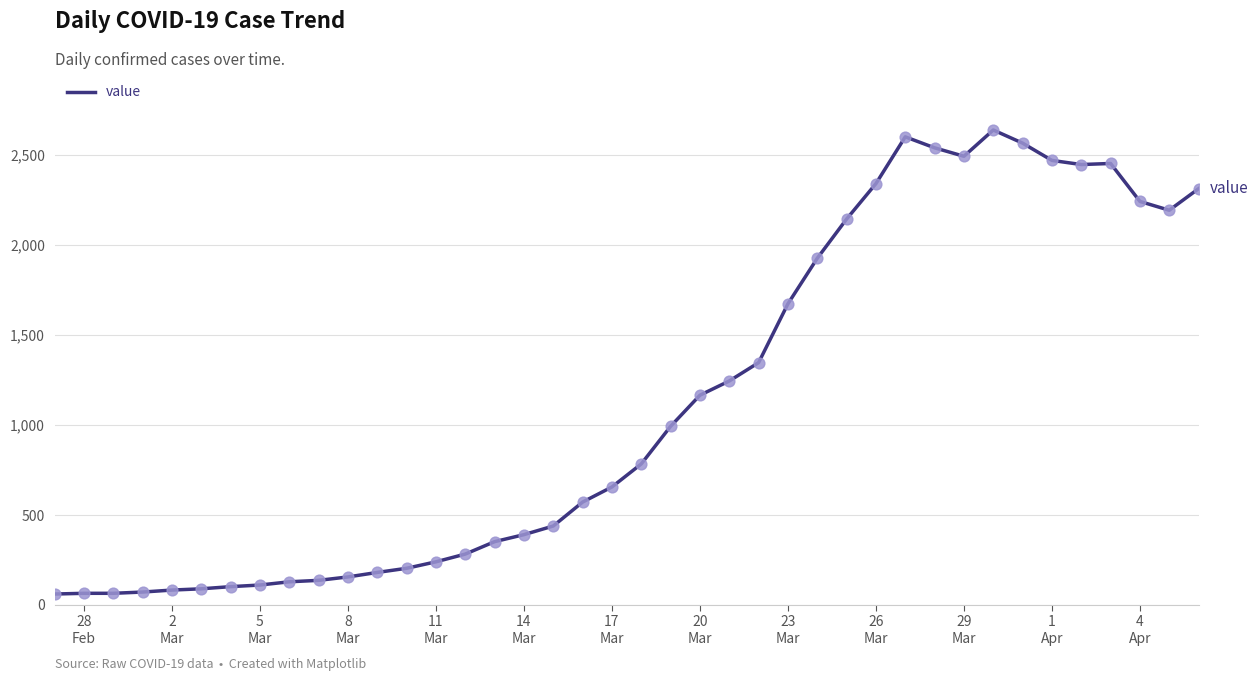

What is the smallest value displayed?

61